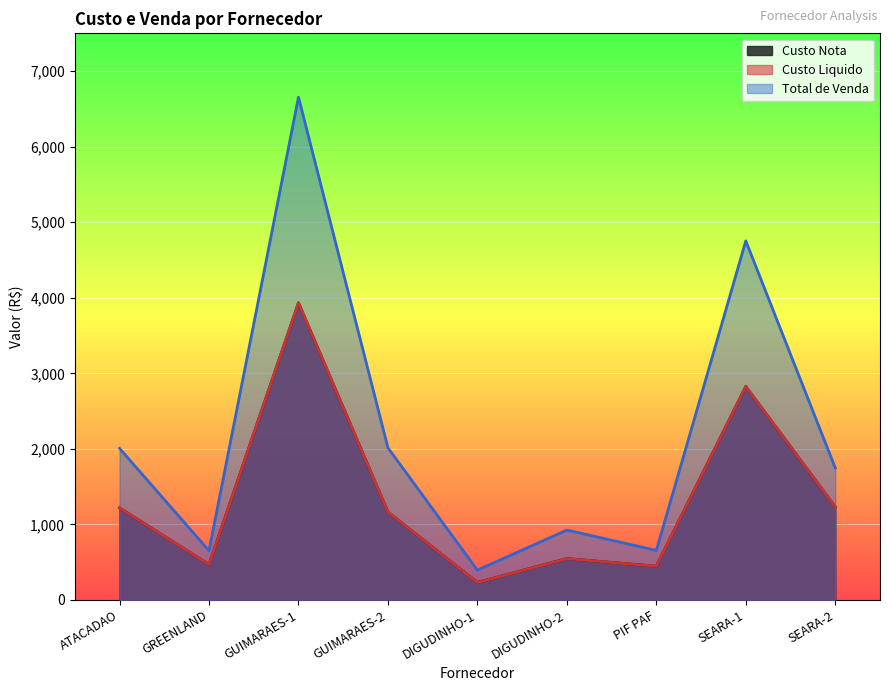

How many series are shown in this chart?

3